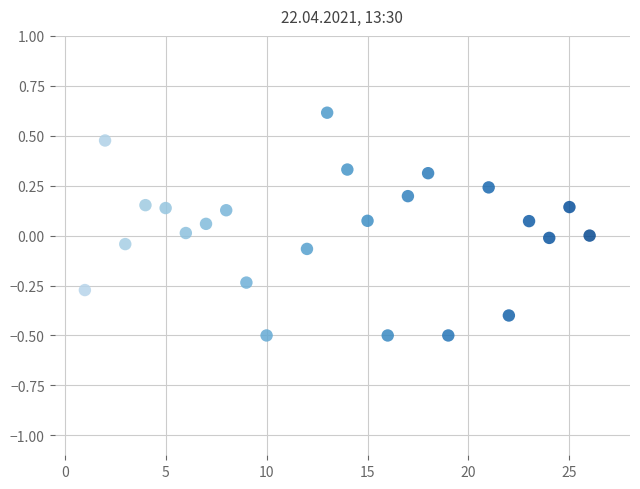

What is the range of X values (max minus min)?

25.0